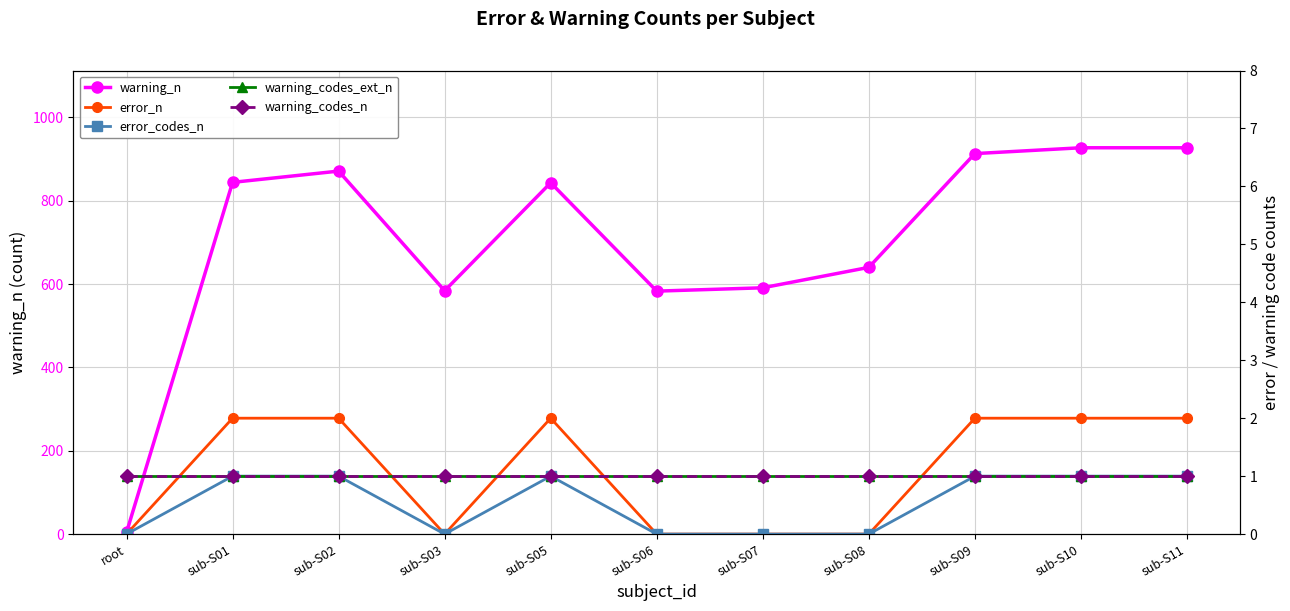

True or false: warning_n and error_n cross at least once.

False